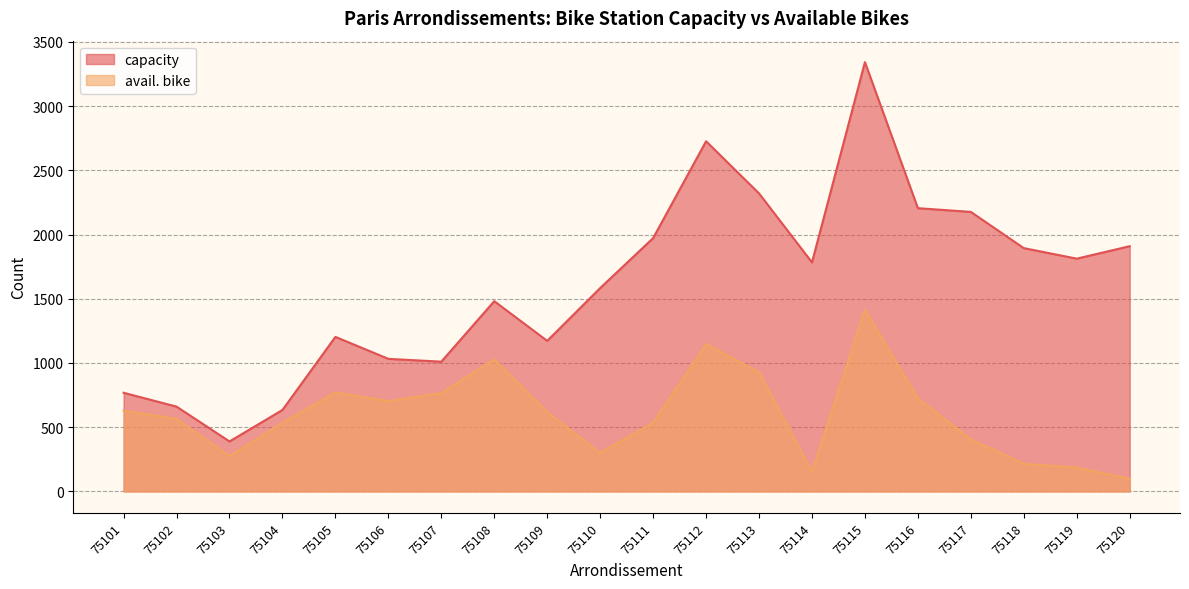

What is the value of the capacity point at the 20th from the left?

1909